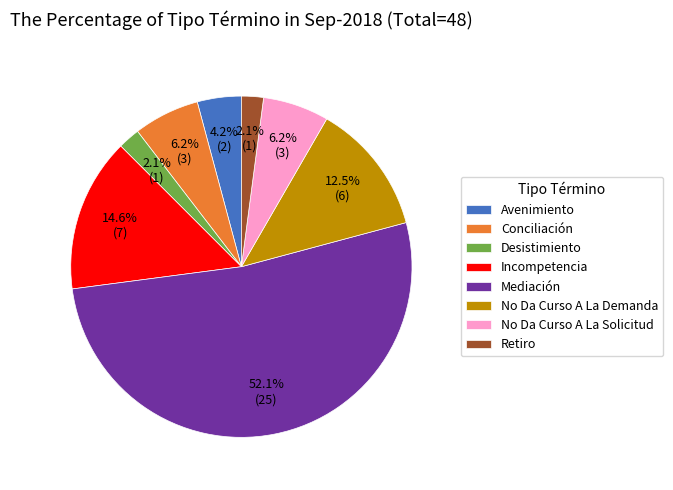

How many segments does this pie chart have?

8